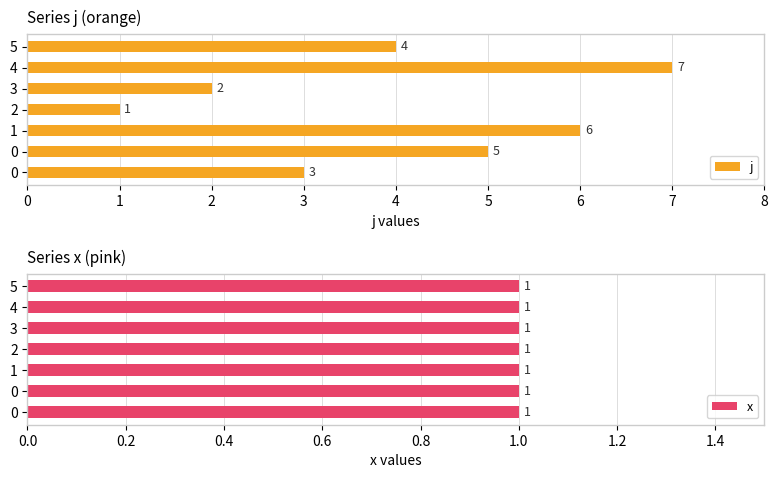

What is the value of the j bar at the 6th from the left?

7.0